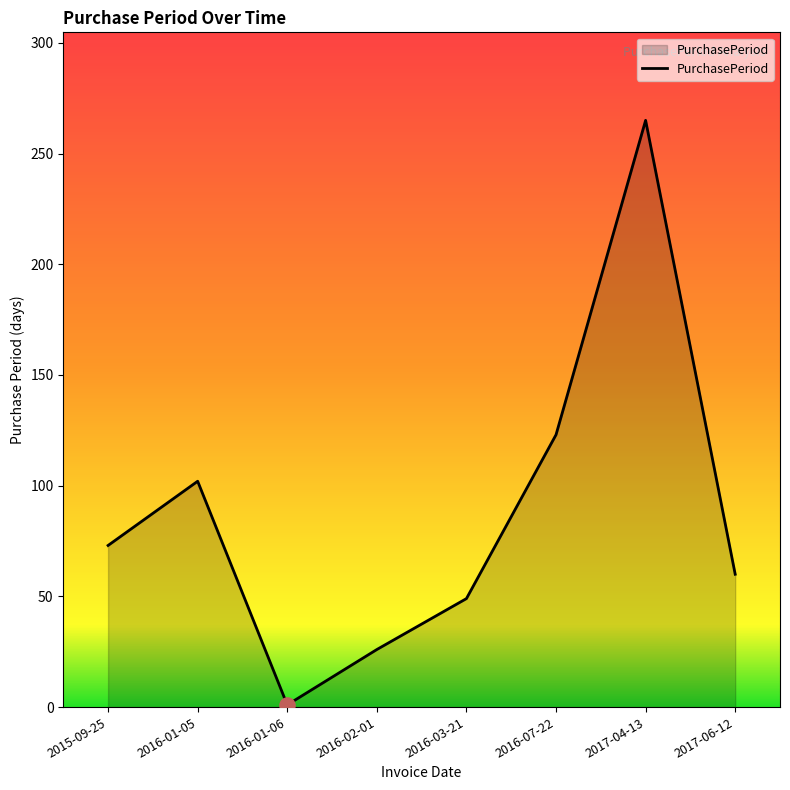

What is the change in value from 2016-02-01 to 2016-07-22?

+97